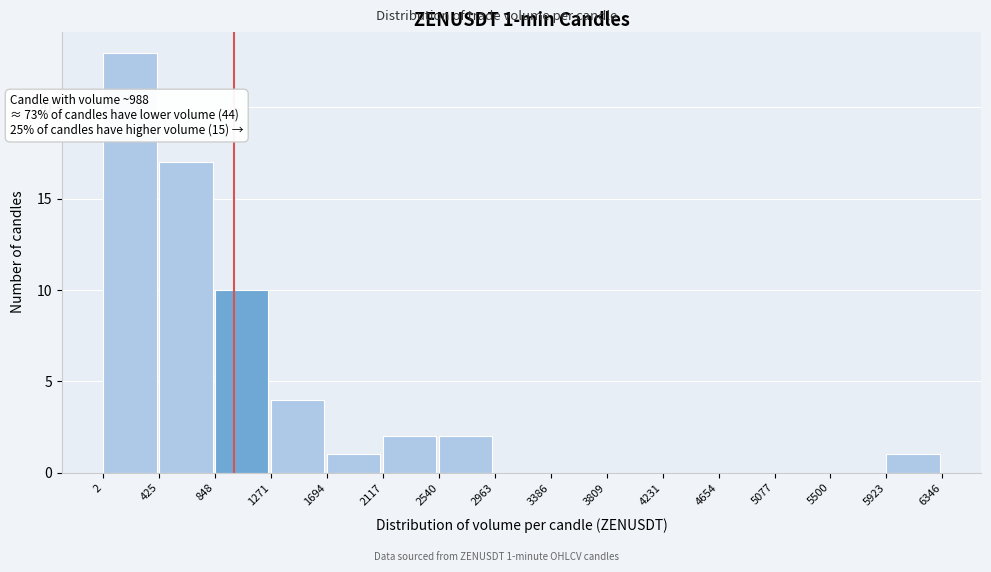

Over which range of the x-axis is the bar tallest?

2 to 425